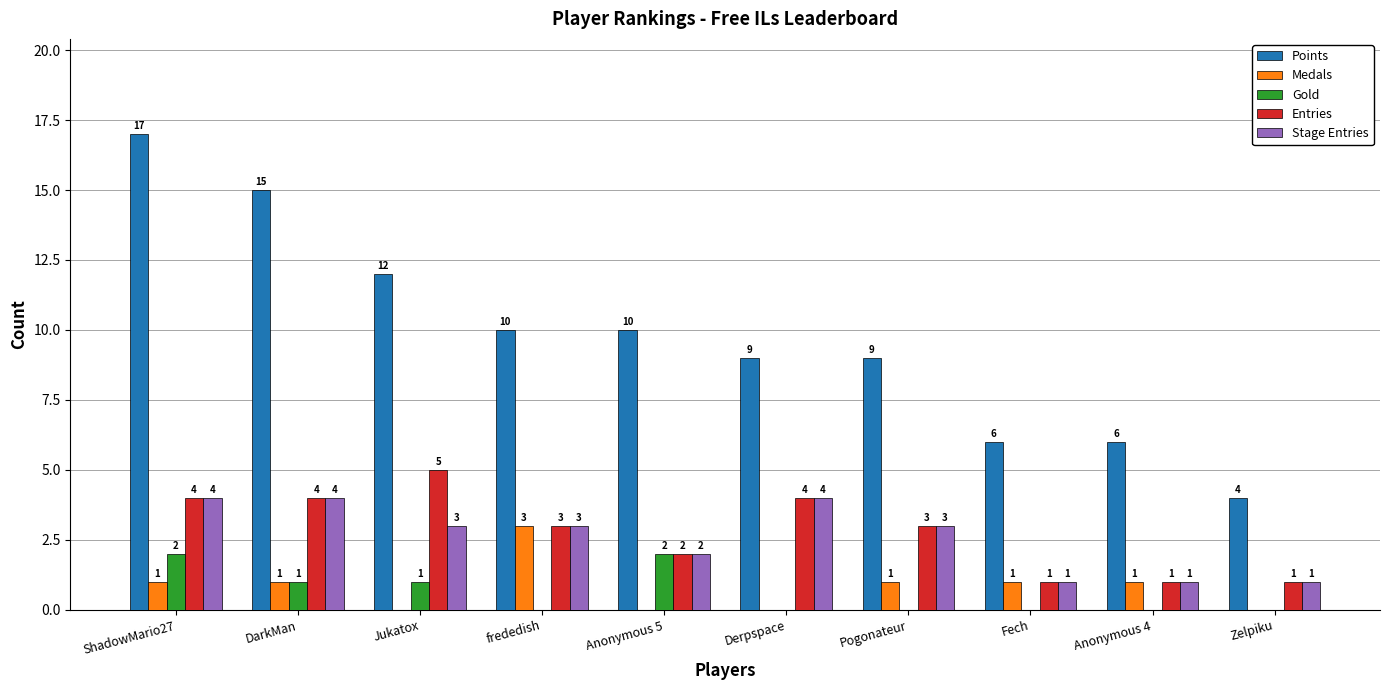

The Medals series shows 1 at Pogonateur. True or false?

True